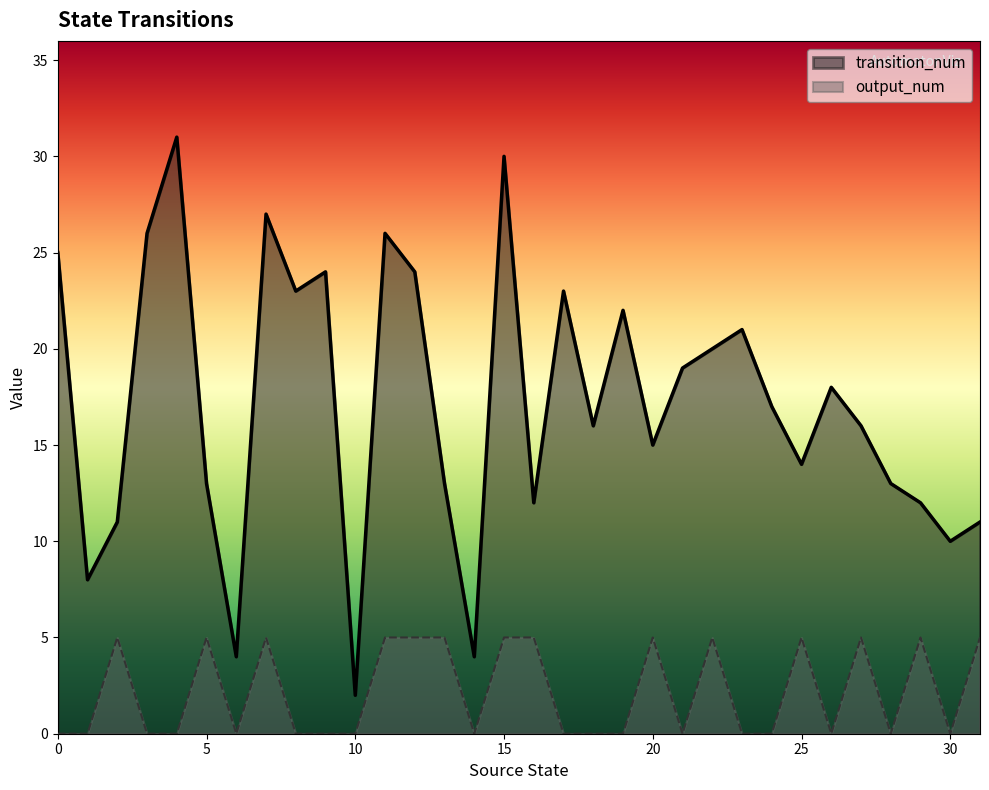

Which series has the widest spread of values?

transition_num